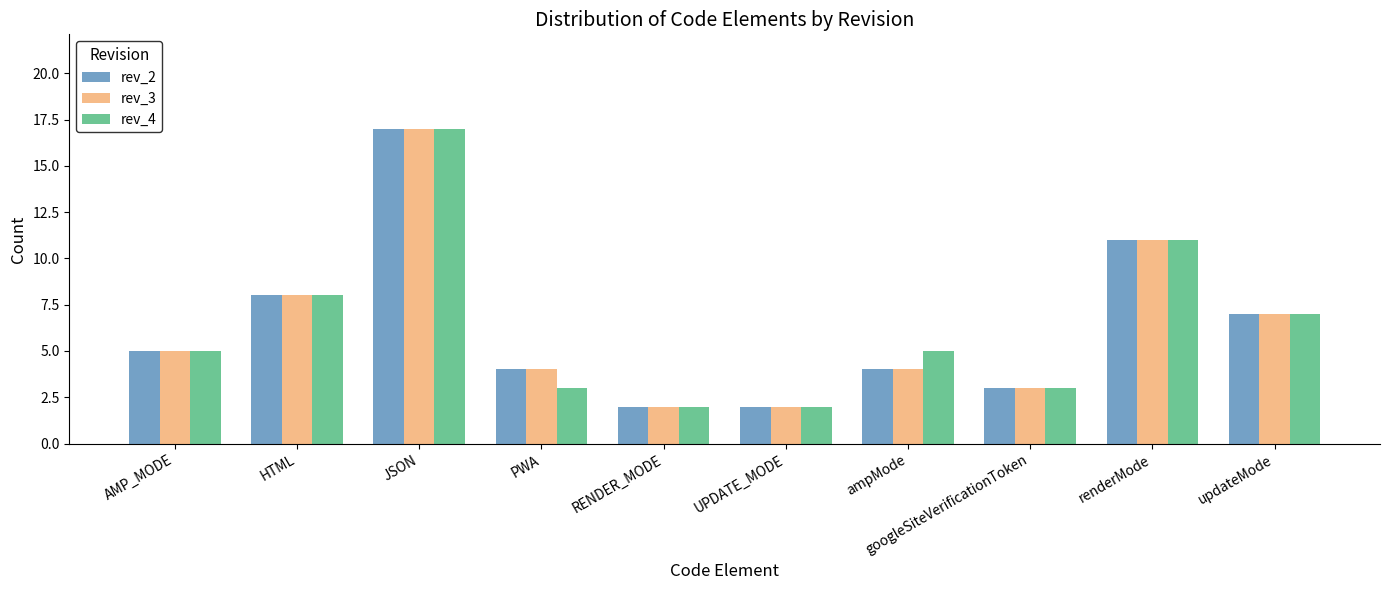

What is the highest value of the rev_2 series?

17